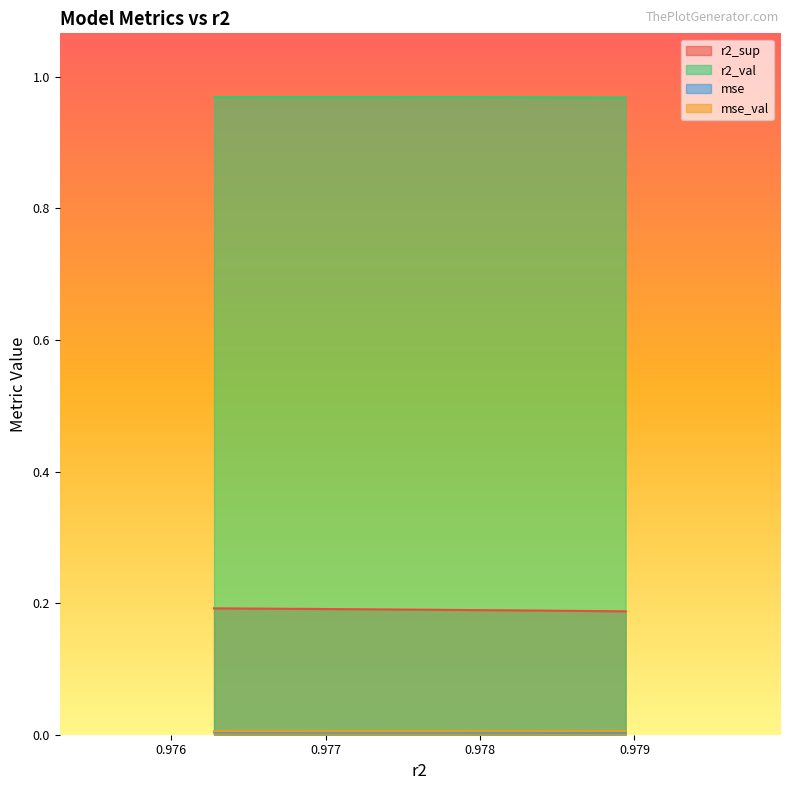

What is the maximum value for r2_sup?

0.2